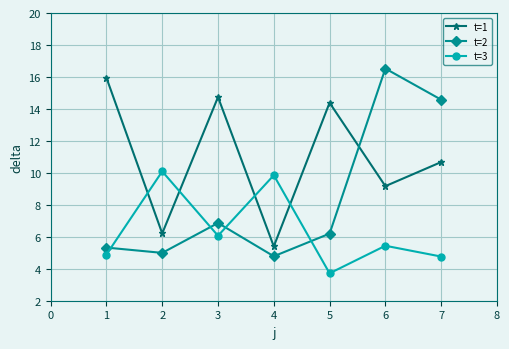

What is the value of the t=2 point at the 6th from the left?

16.5